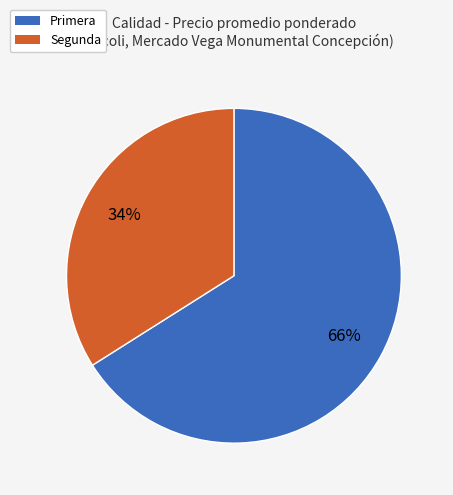

How many slices are in this pie chart?

2